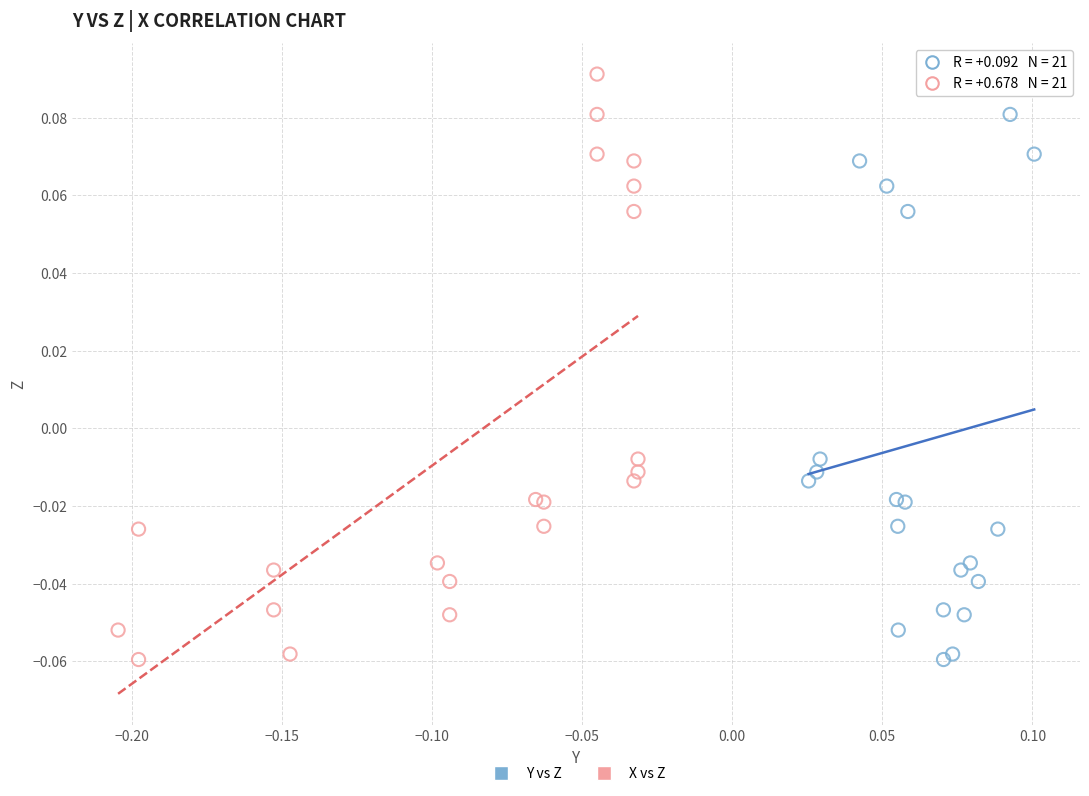

What are all the series names shown in the legend?

Y vs Z, X vs Z